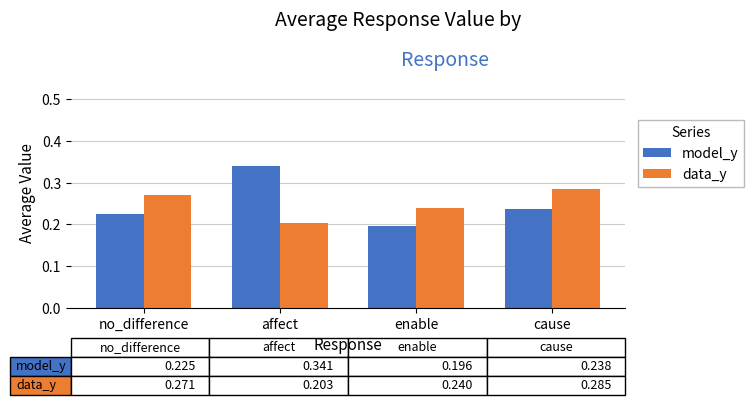

How many bars are there in each group?

2